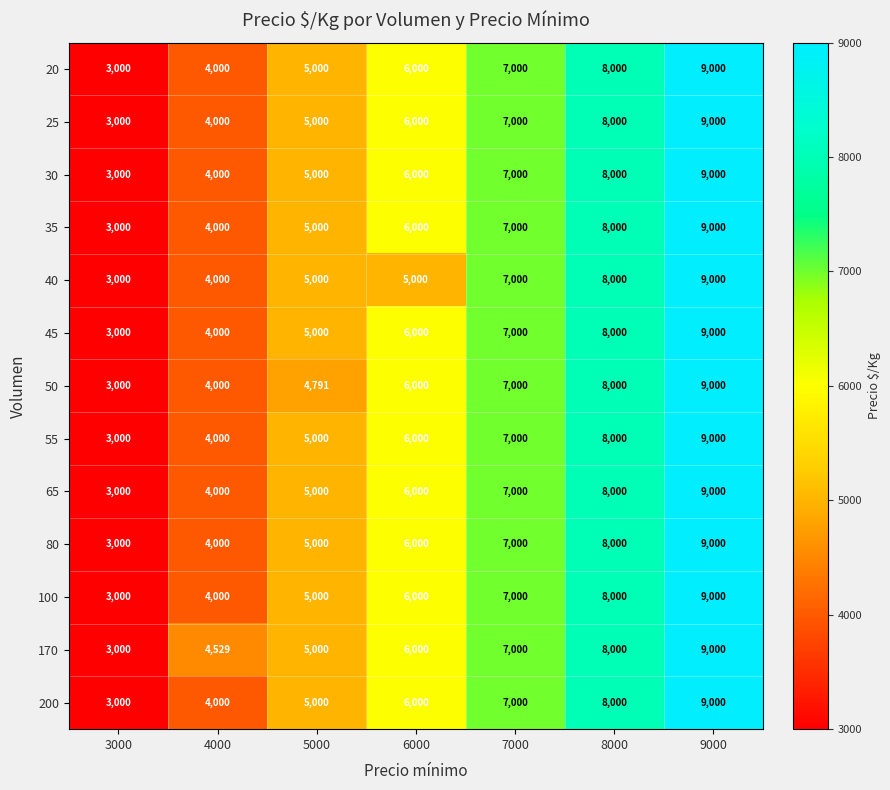

Where is 35 nearest to the value 6000?

6000